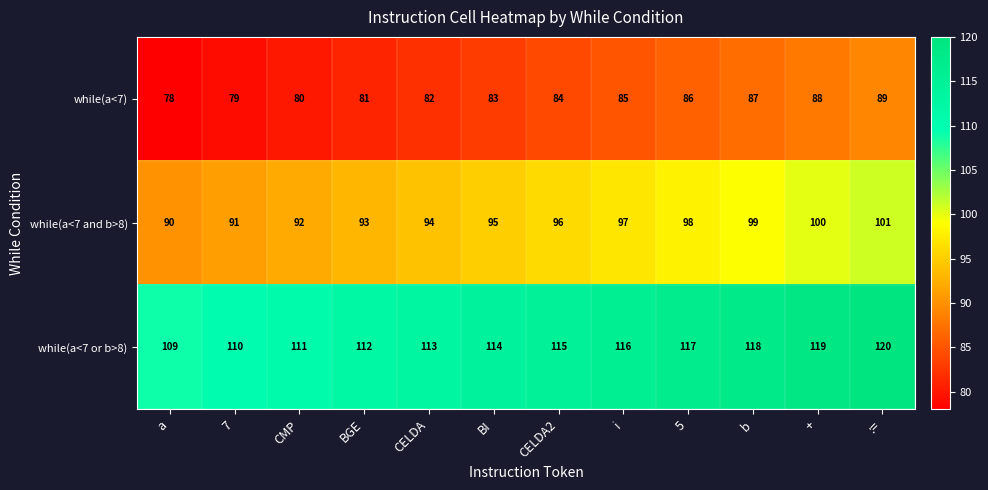

At i, list the series in order from largest to smallest.

while(a<7 or b>8), while(a<7 and b>8), while(a<7)